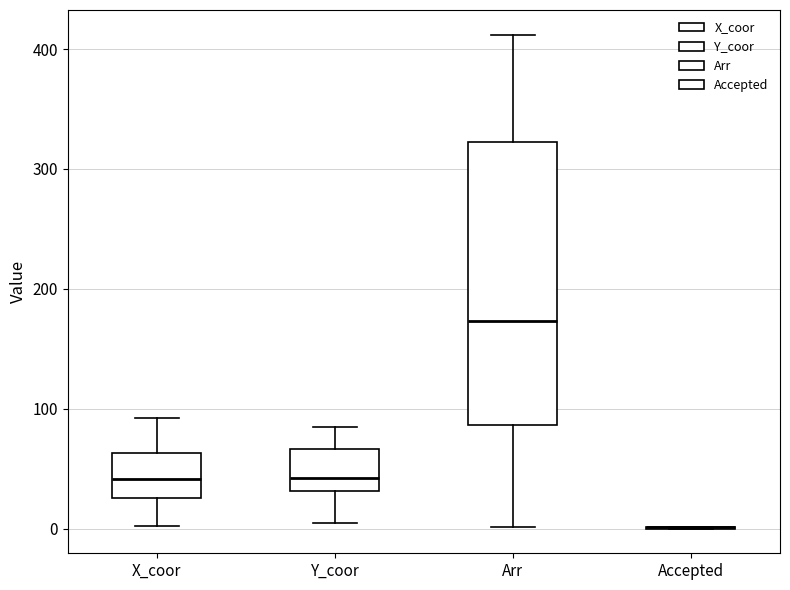

Reading left to right, transcribe this box plot: for each box, give where its median line is, the range the box spans, and where its two whiskers end, as read against the y-axis. The values are not printed on the chart, so give them approximately, as read against the axis.

X_coor: median 40, box 30 to 60, whiskers 0 to 90
Y_coor: median 40, box 30 to 70, whiskers 10 to 90
Arr: median 170, box 90 to 320, whiskers 0 to 410
Accepted: box collapsed to a line at 0, whiskers 0 to 0